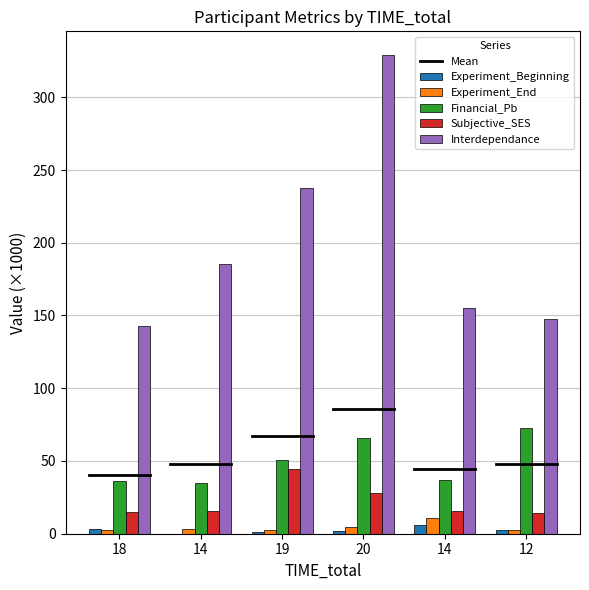

Reading left to right, transcribe all the data shown in this chart.

Experiment_Beginning: 3.5	0.0	1.2	1.9	6.0	2.2
Experiment_End: 2.8	3.0	2.8	4.4	10.6	2.4
Financial_Pb: 36.2	34.6	50.5	66.0	37.1	72.7
Subjective_SES: 14.7	15.8	44.2	28.0	15.4	14.4
Interdependance: 143.1	185.5	237.7	328.9	154.9	147.8